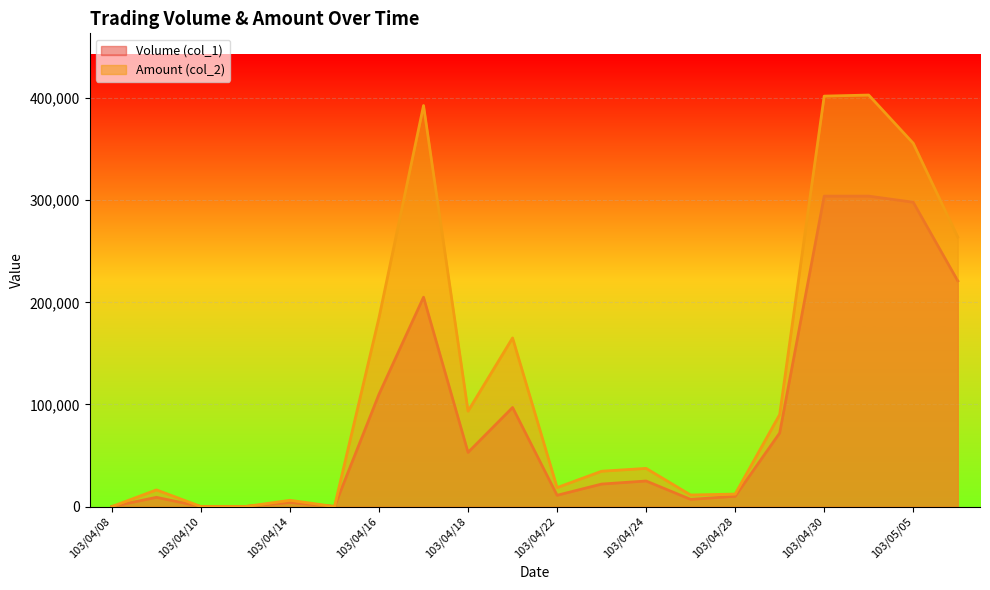

At which category does Volume (col_1) reach its first local valley?

103/04/15